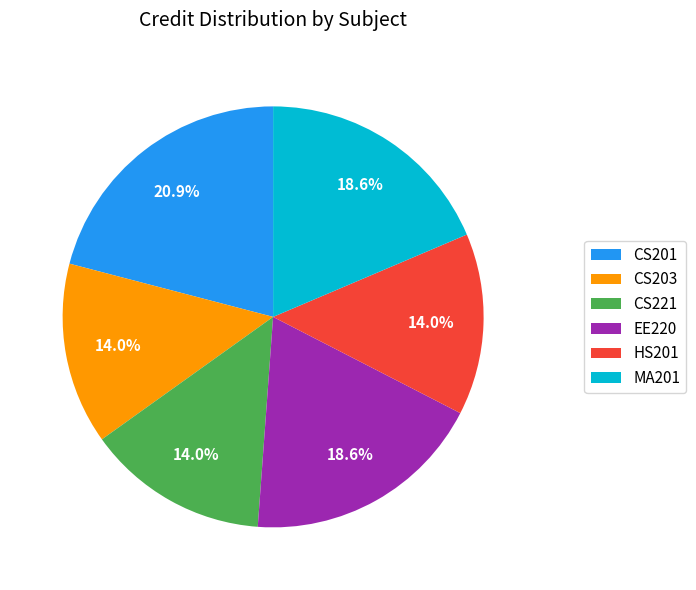

How many slices are in this pie chart?

6